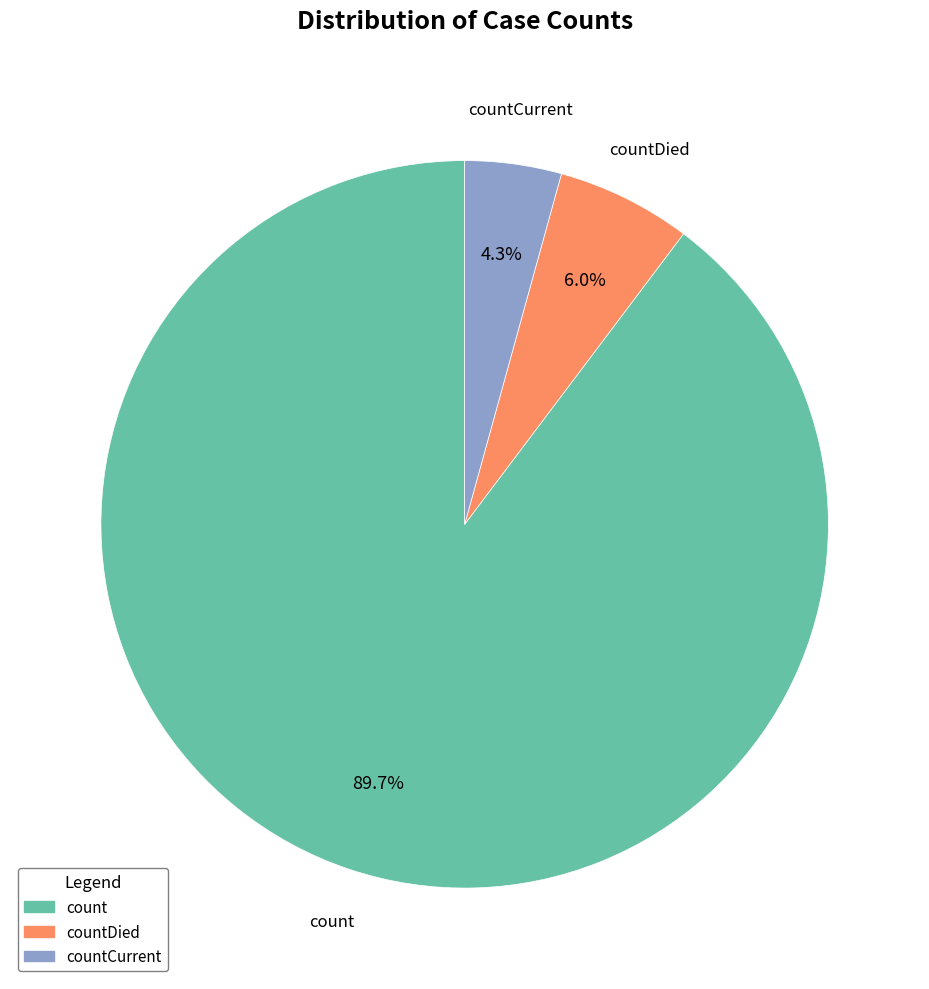

To the nearest percent, what is the combined percentage of count and countCurrent?

94%